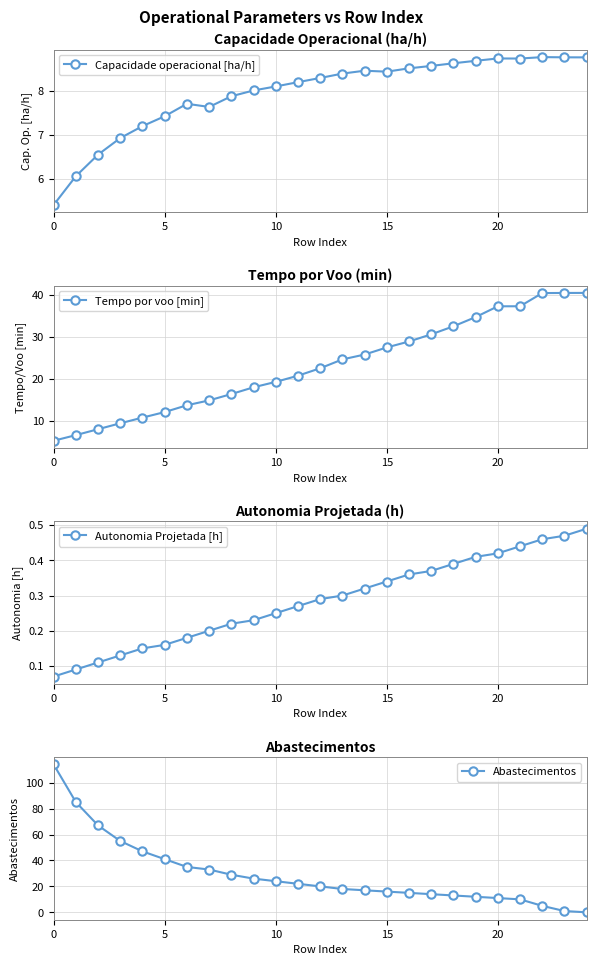

What is the label of the 12th point from the right?

13